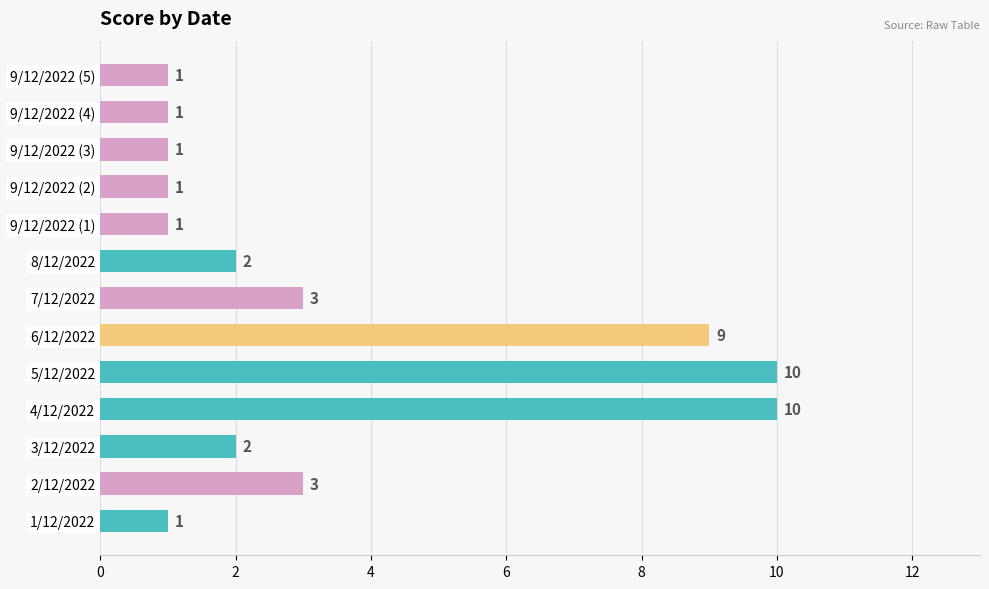

Approximately how many times larger is the value at 6/12/2022 compared to 3/12/2022?

4.5